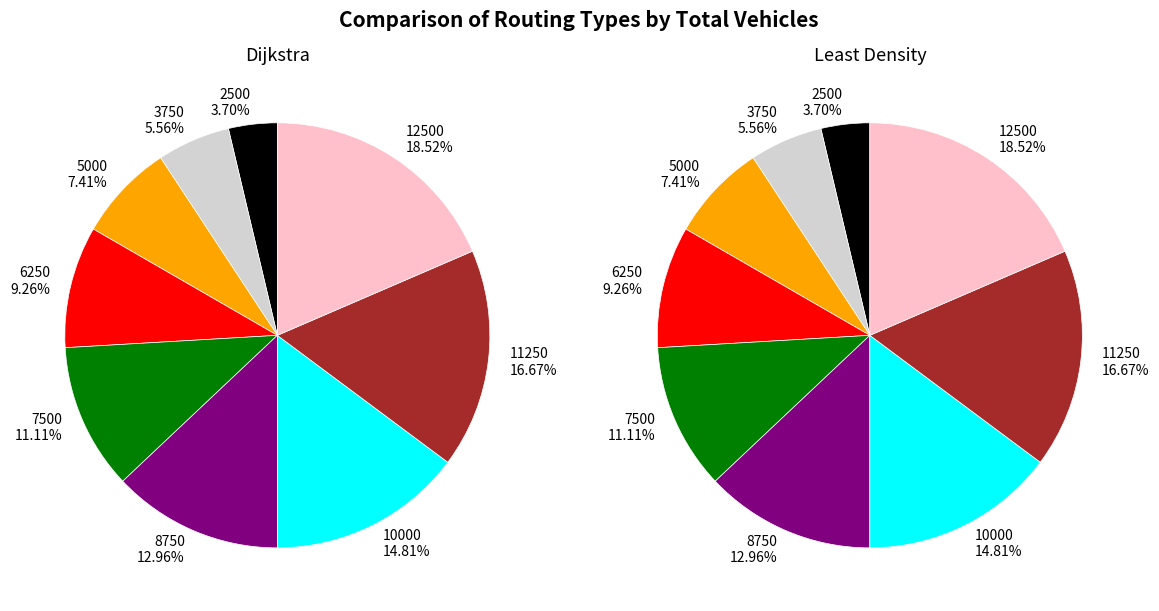

To the nearest percent, what portion does 2 represent?

7%